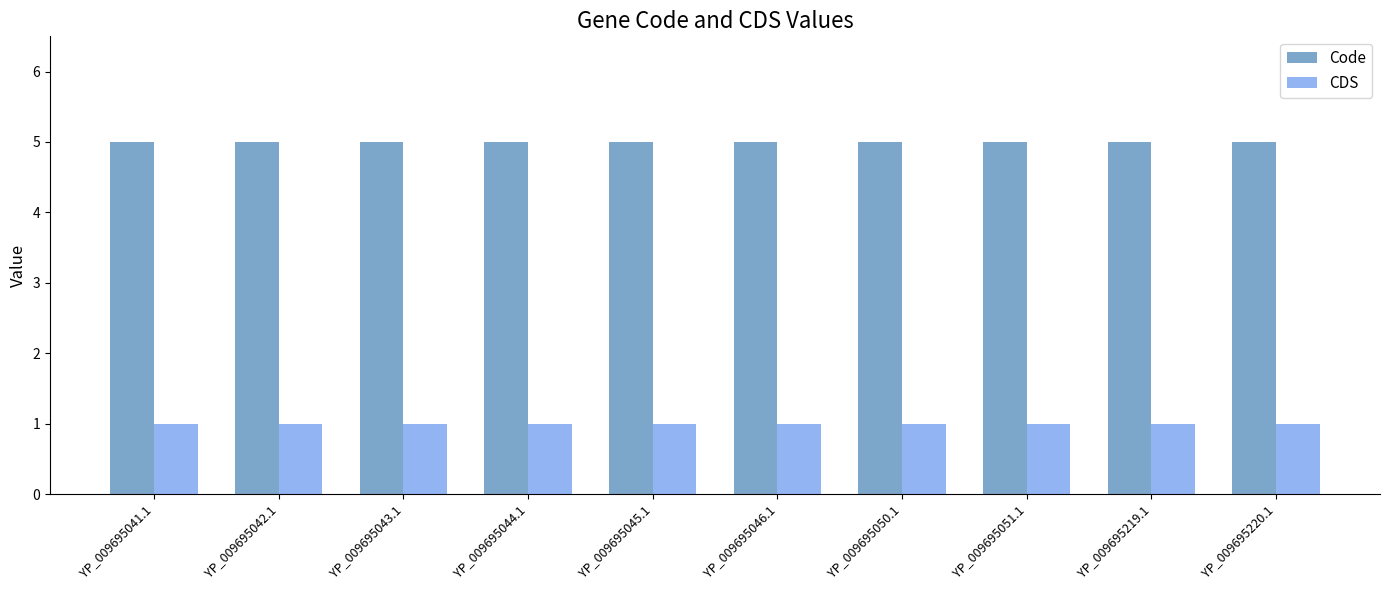

What is the spread (max minus min) of values at YP_009695219.1?

4